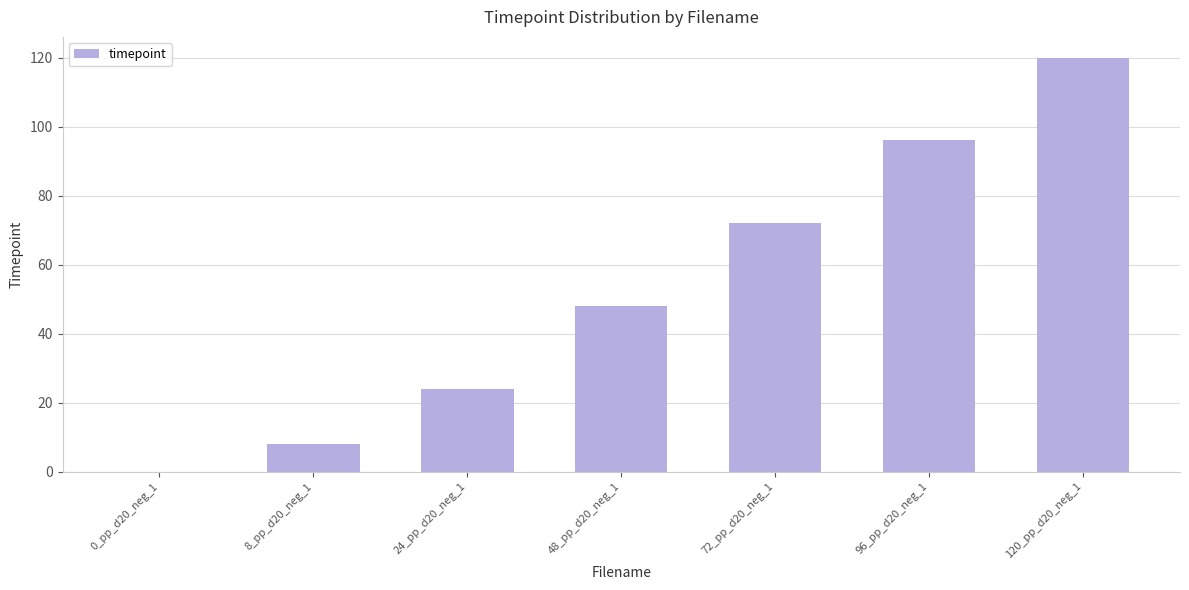

The value at 8_pp_d20_neg_1 is 4. True or false?

False